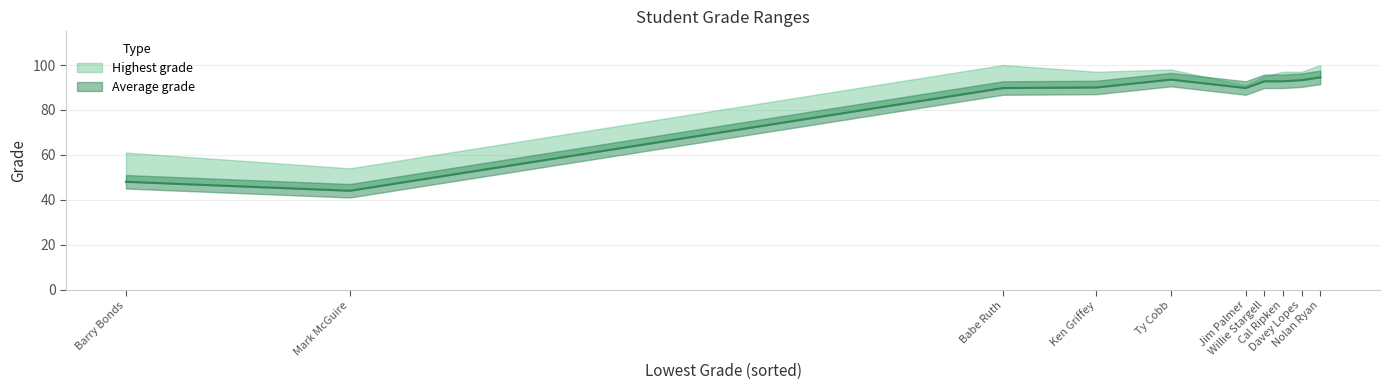

Where is the first local minimum for Average grade?

Mark McGuire